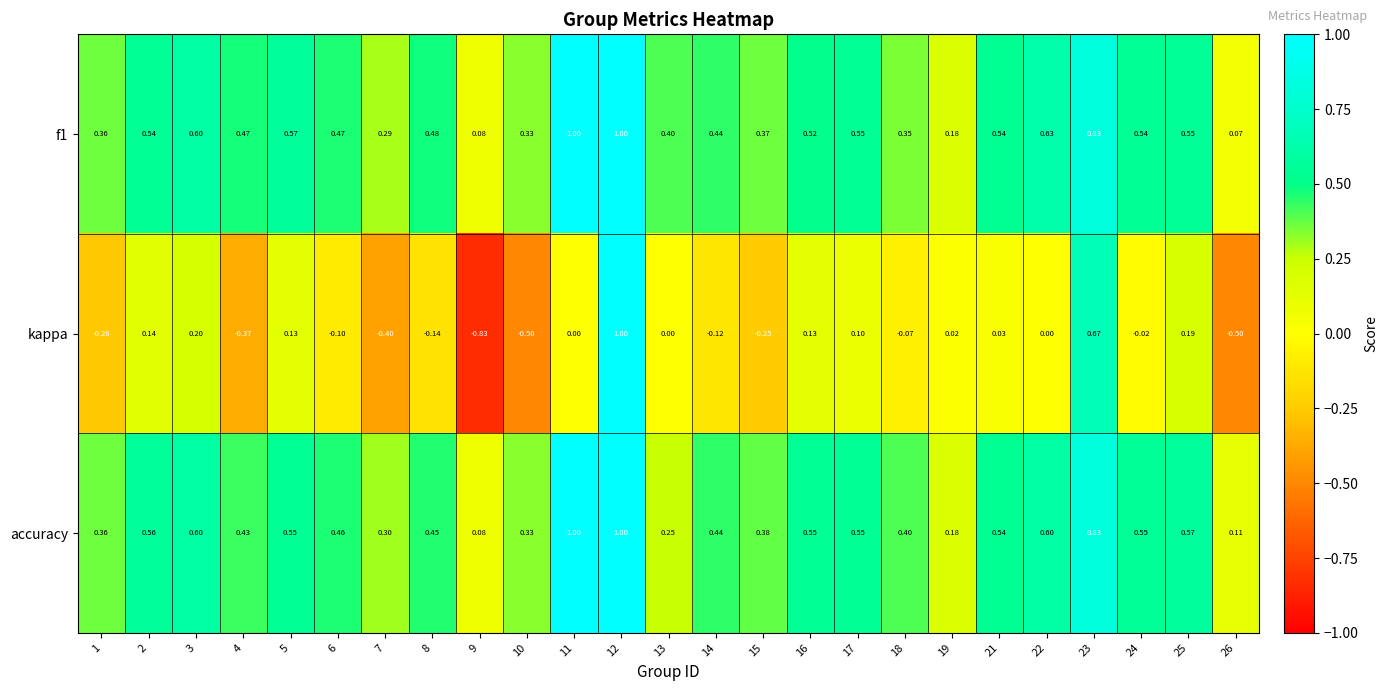

Between 1 and 17, which series saw the biggest shift?

kappa